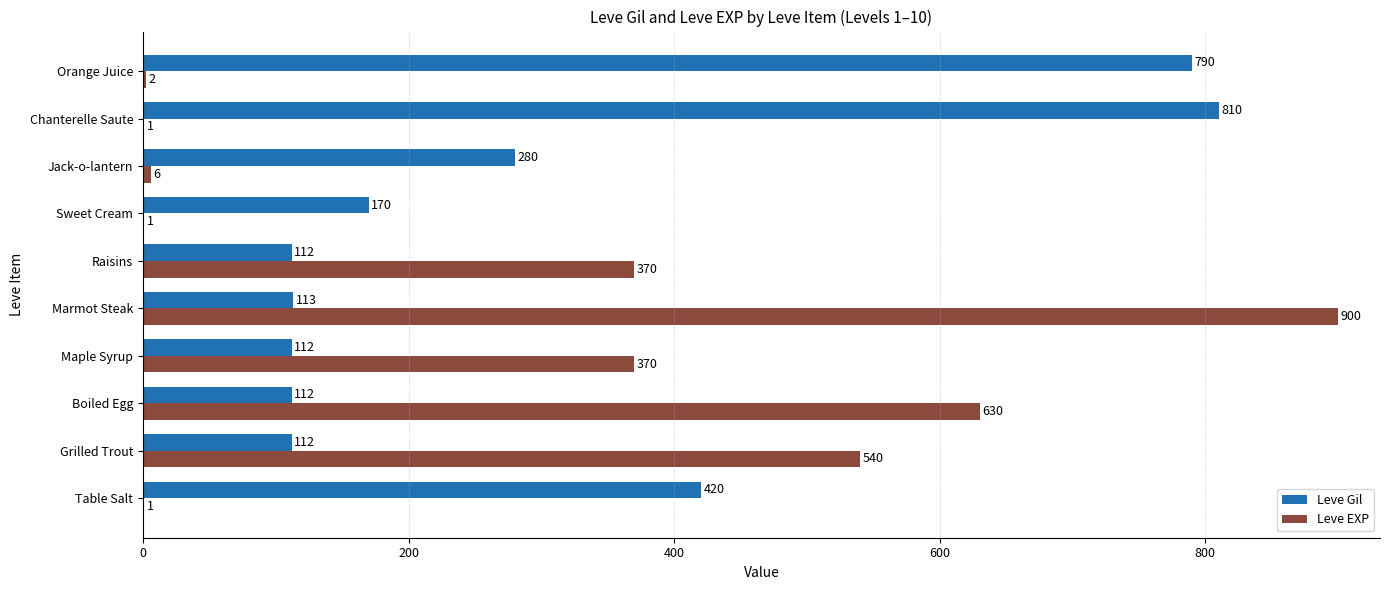

What is the sum of the Leve EXP values at Jack-o-lantern and Chanterelle Saute?

7